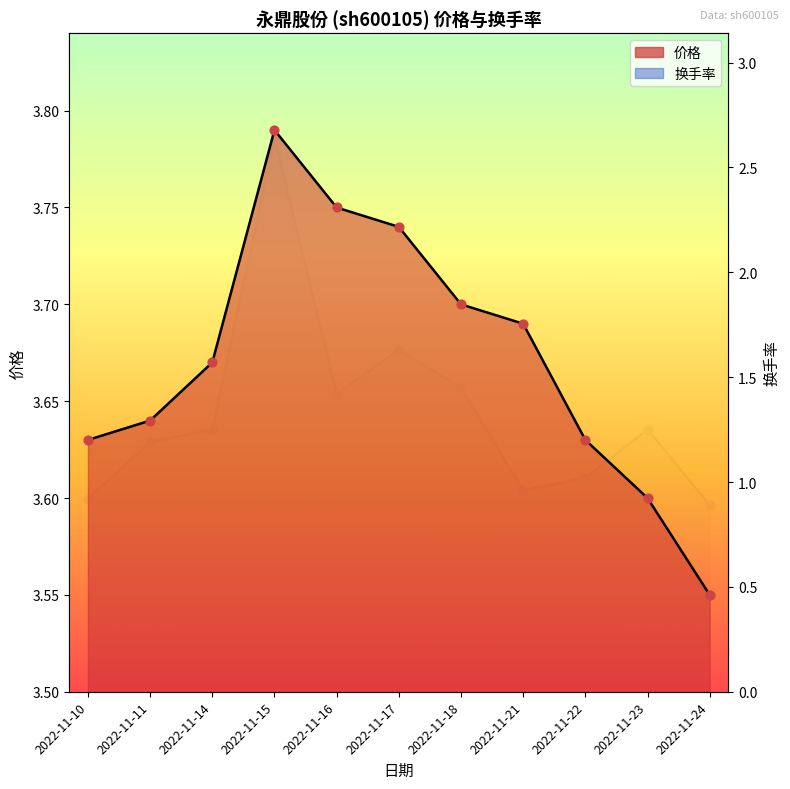

Which series has the largest Y range (max minus min)?

换手率